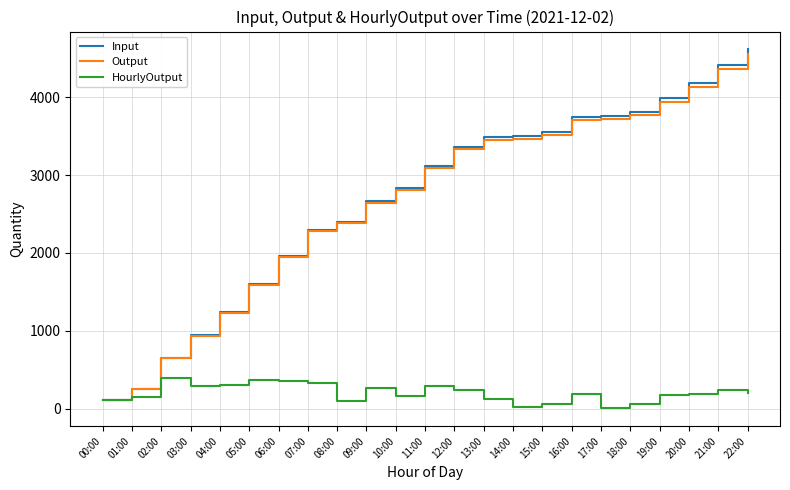

The value of Input at 08:00 is 1351. True or false?

False